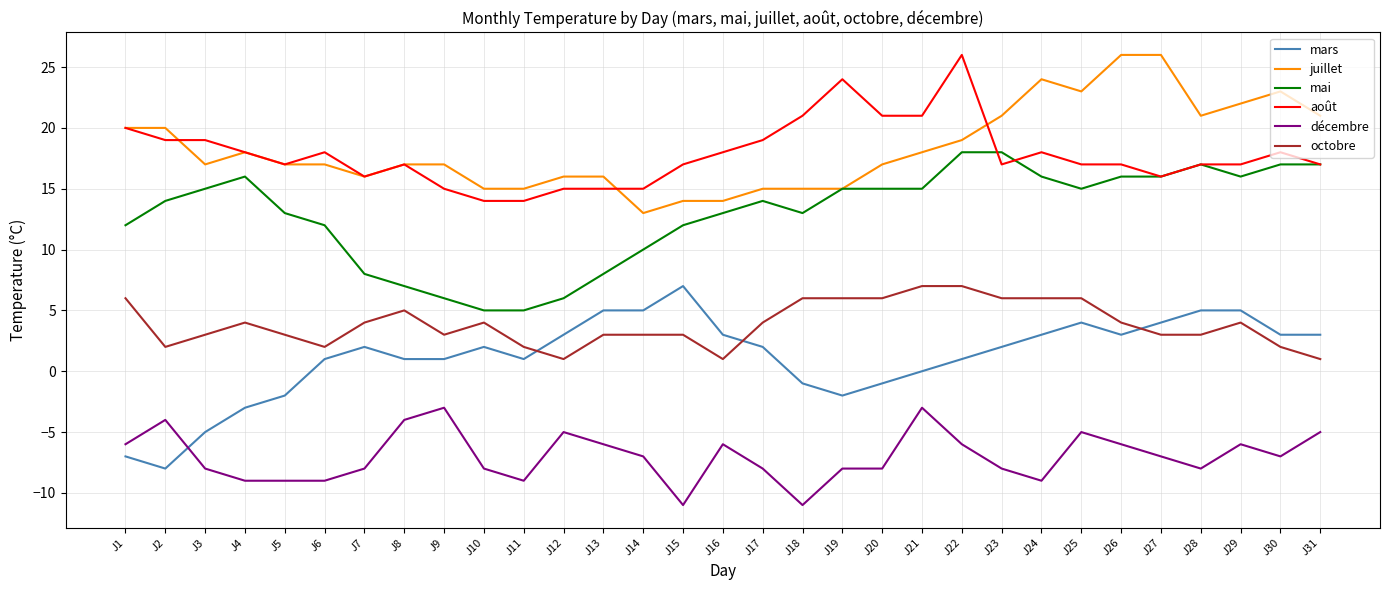

Is it true that mars equals -2 at J3?

False